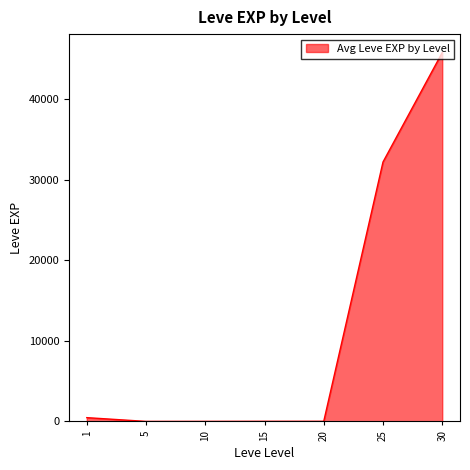

What is the difference between the values at 15 and 10?

8.8